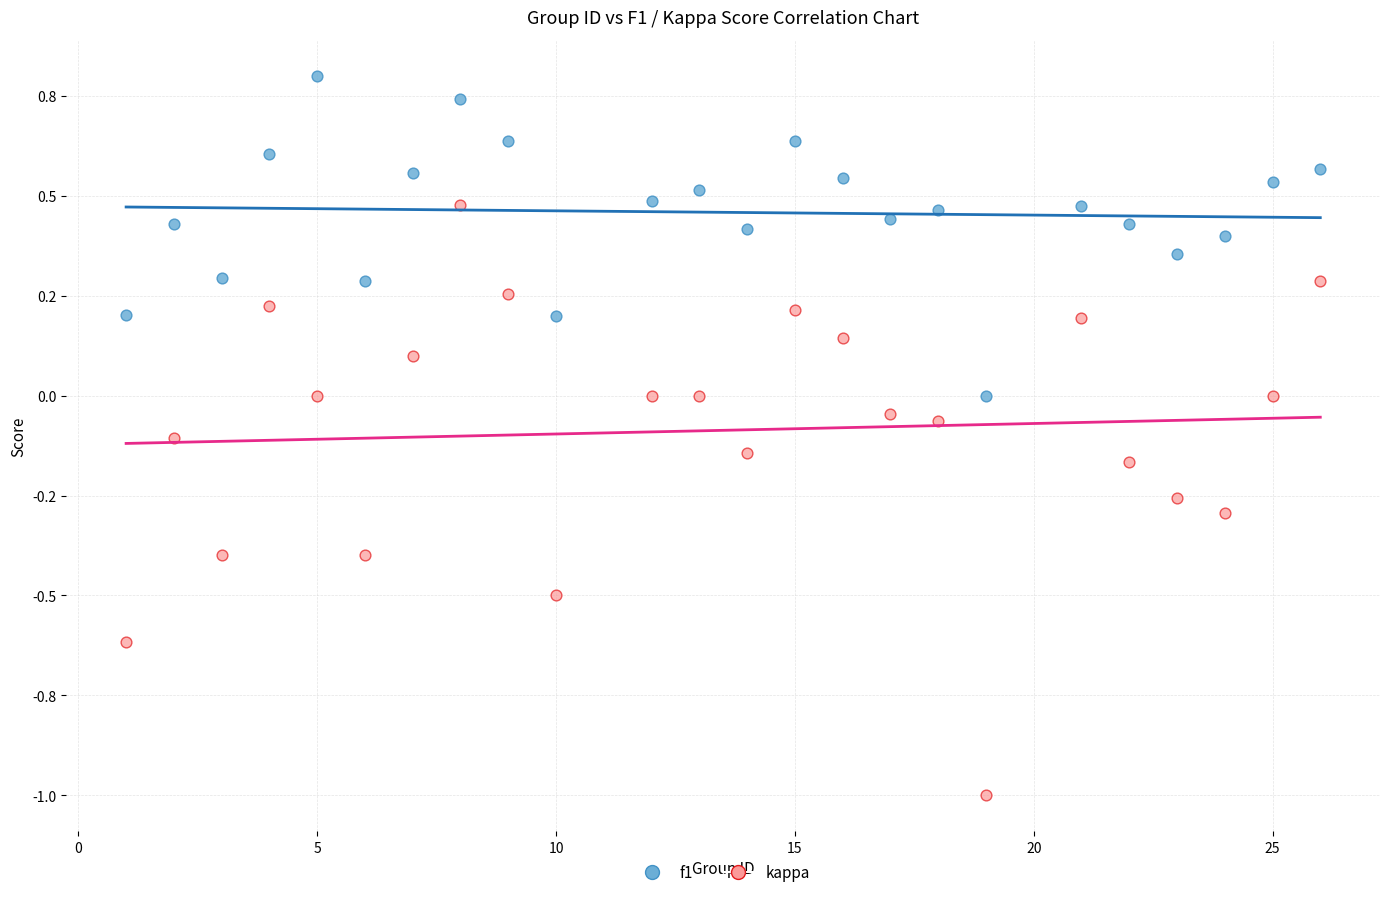

Which series has the widest spread of Y values?

kappa